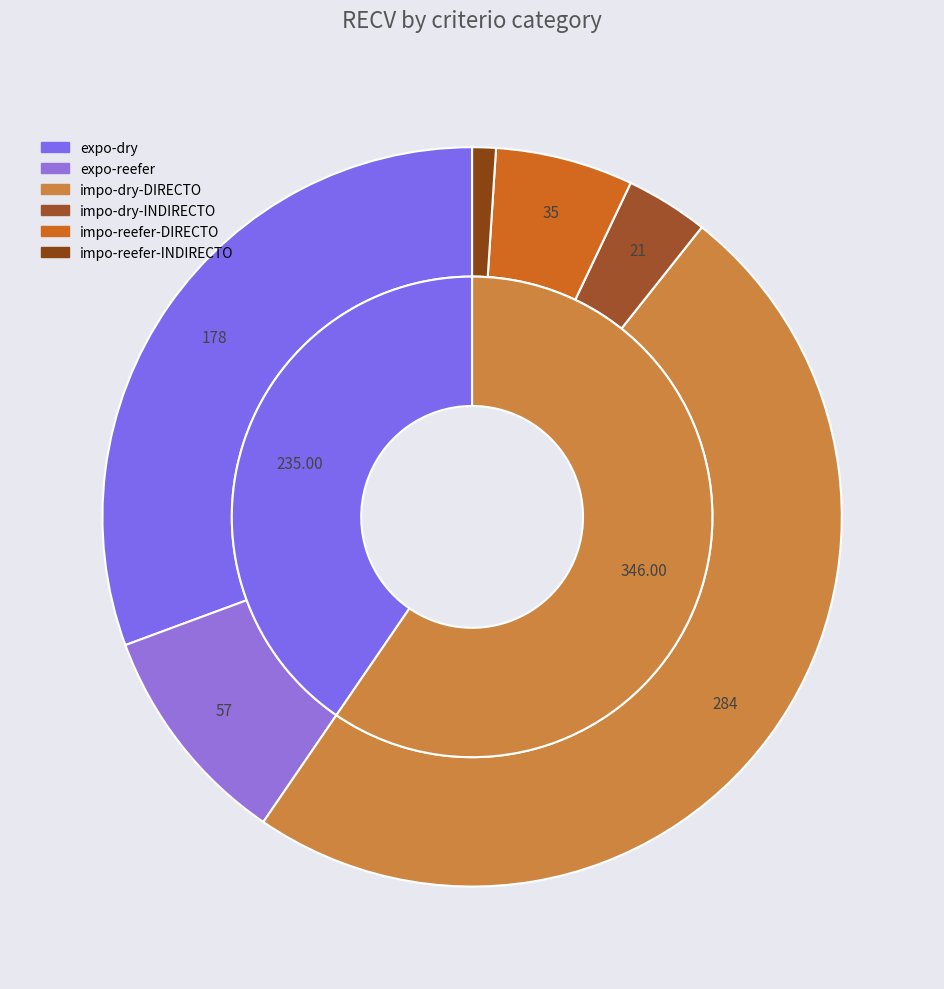

How many slices are in this pie chart?

6